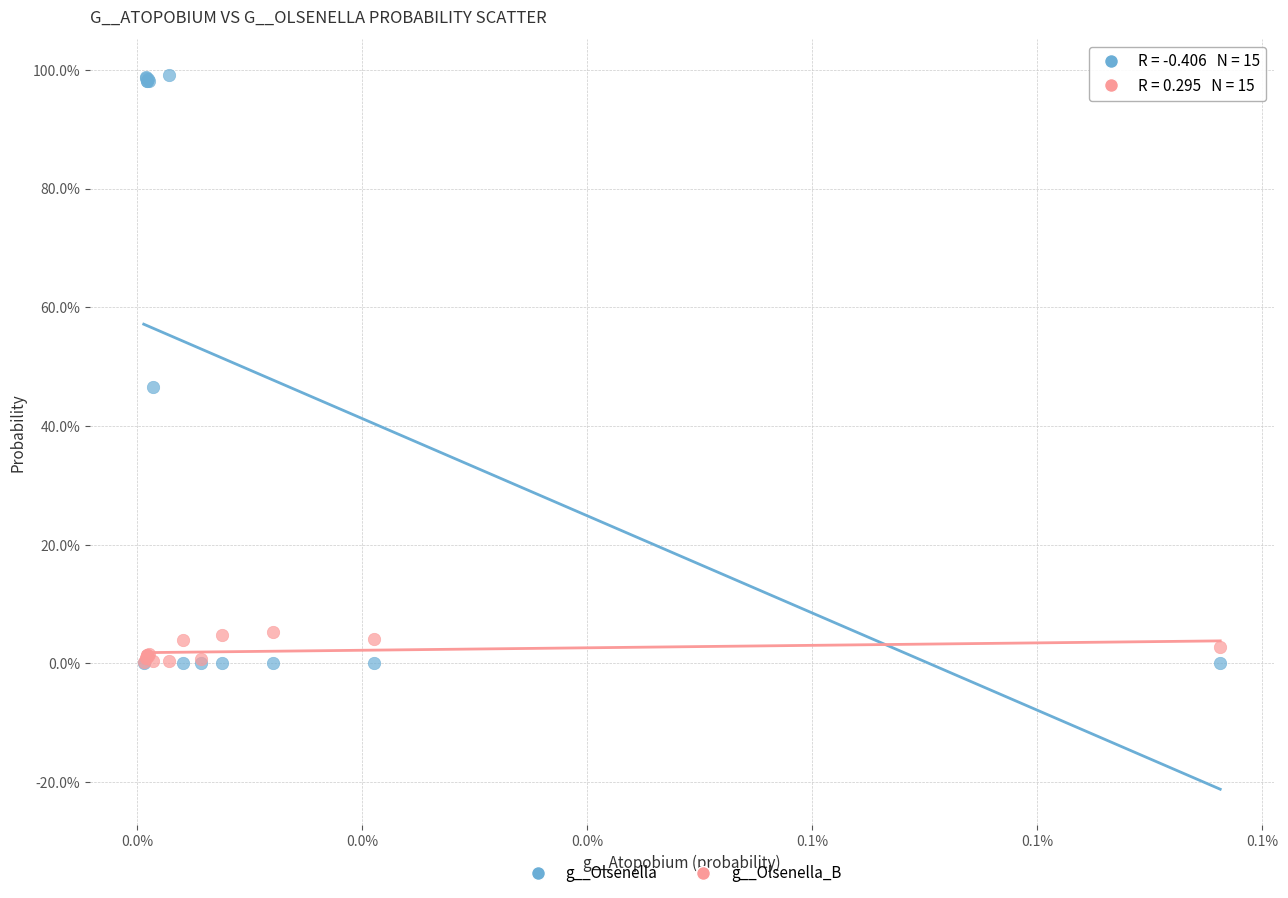

What are all the series names shown in the legend?

g__Olsenella, g__Olsenella_B